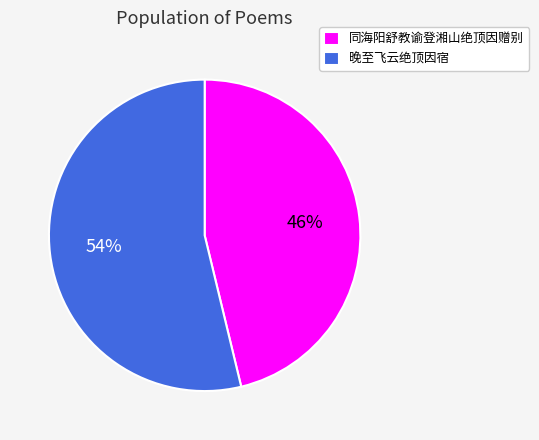

Is there any slice that represents more than half of the pie?

Yes